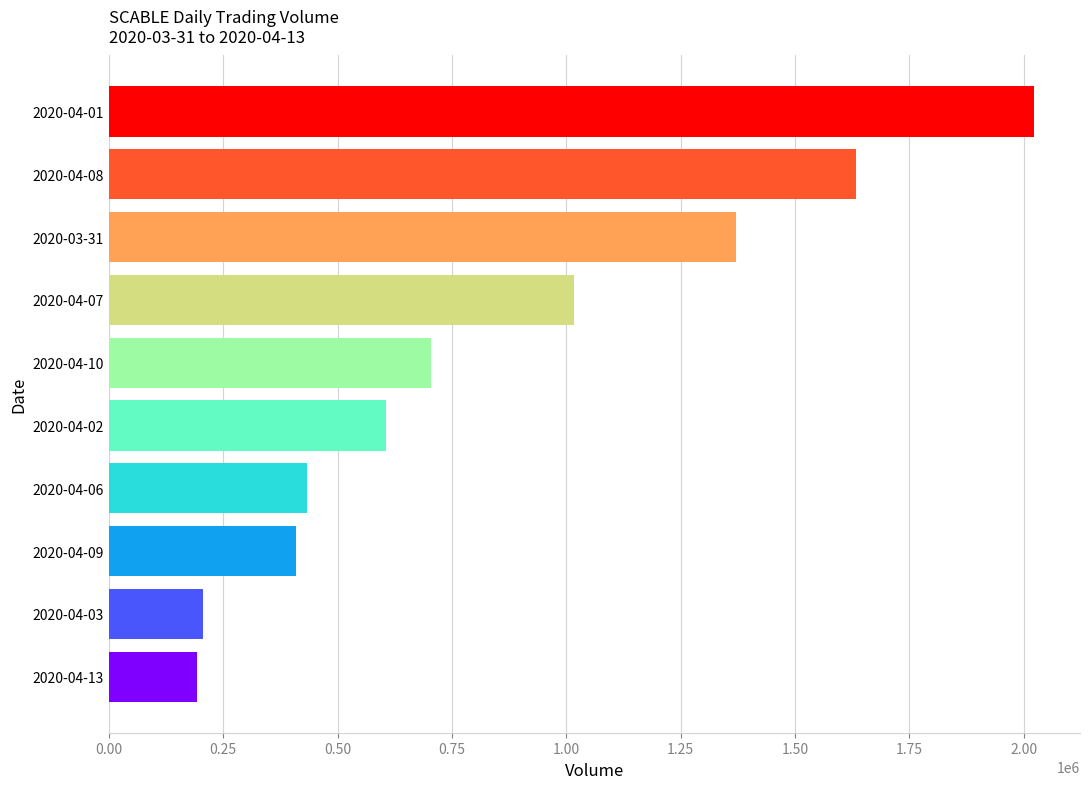

How many bars are there in total?

10